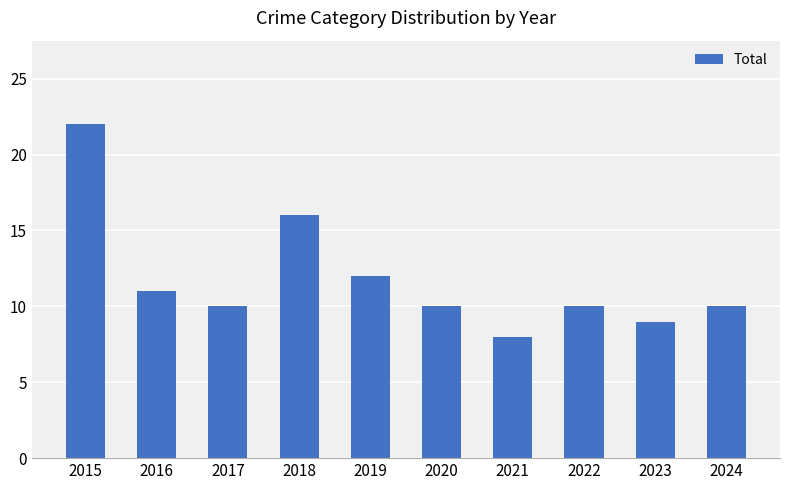

Reading left to right, transcribe all the data shown in this chart.

22	11	10	16	12	10	8	10	9	10